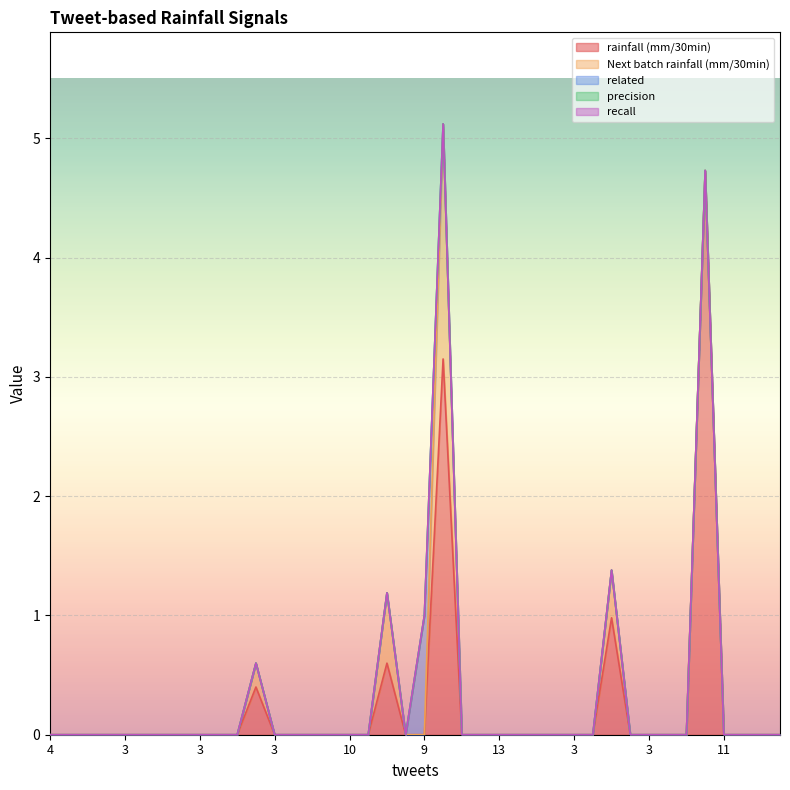

List the series in order of their peak value, lowest first.

precision, recall, related, Next batch rainfall (mm/30min), rainfall (mm/30min)